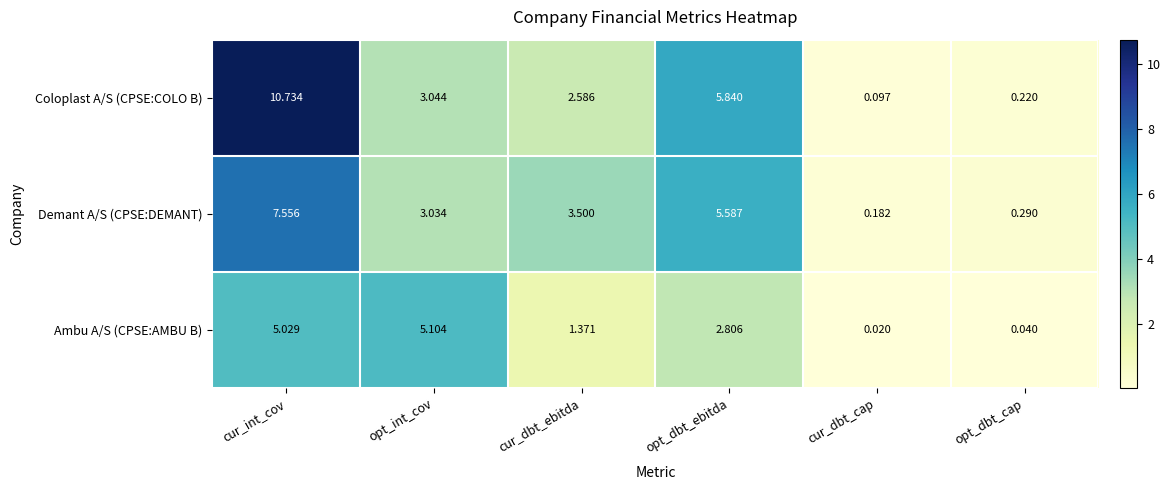

At which category is the sum across all series the highest?

cur_int_cov